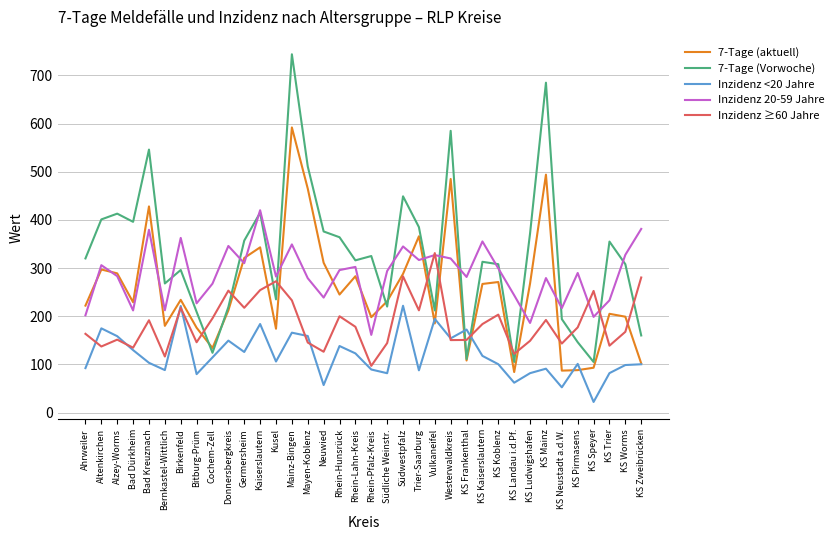

Which series changed the most between Trier-Saarburg and KS Koblenz?

7-Tage (aktuell)